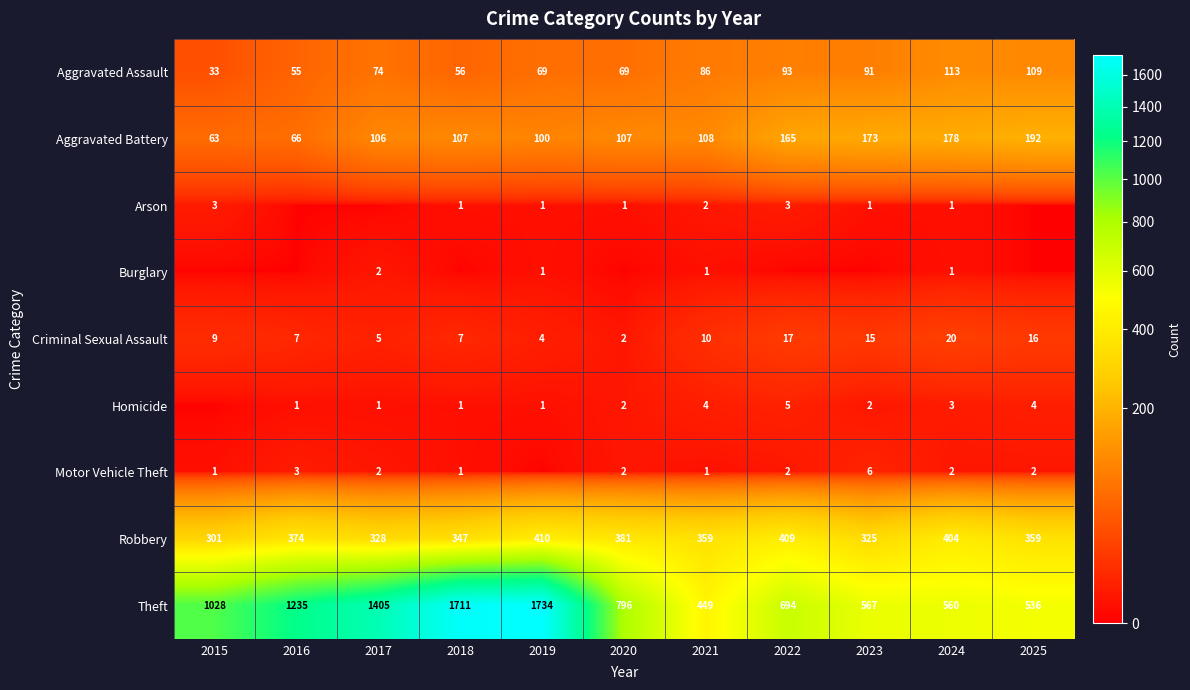

What is the spread (max minus min) of values at 2024?

559